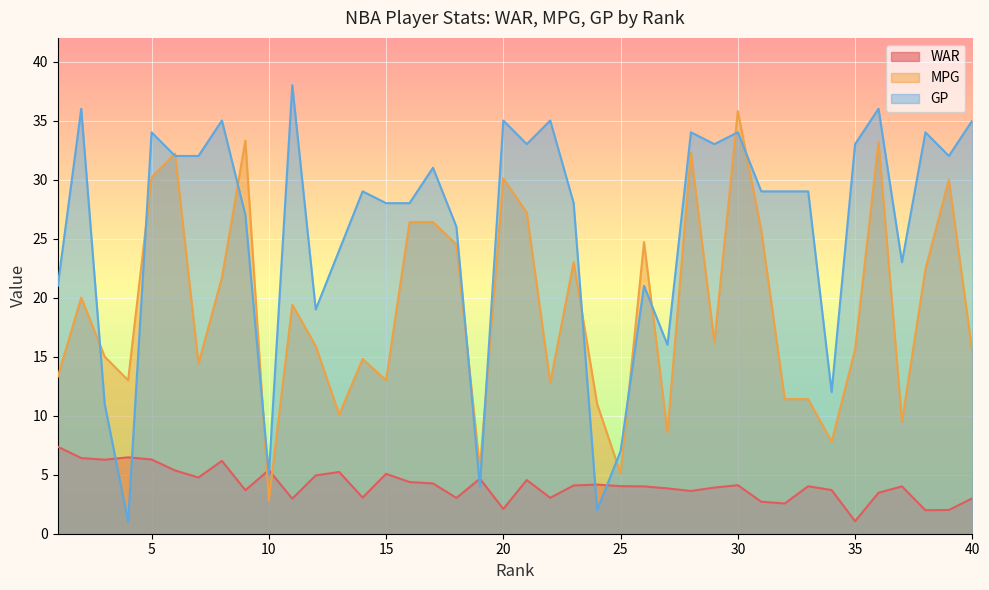

What is the sum of the GP values at 22 and 30?

69.0